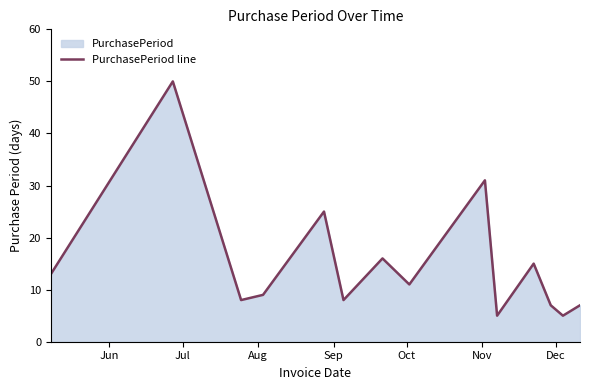

What is the maximum value shown in the chart?

50